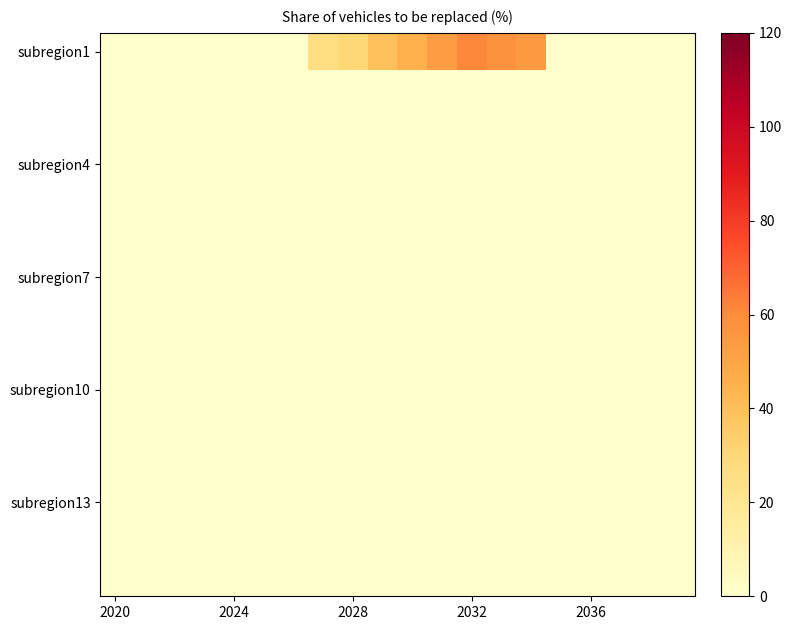

What is the greatest value displayed?

61.0